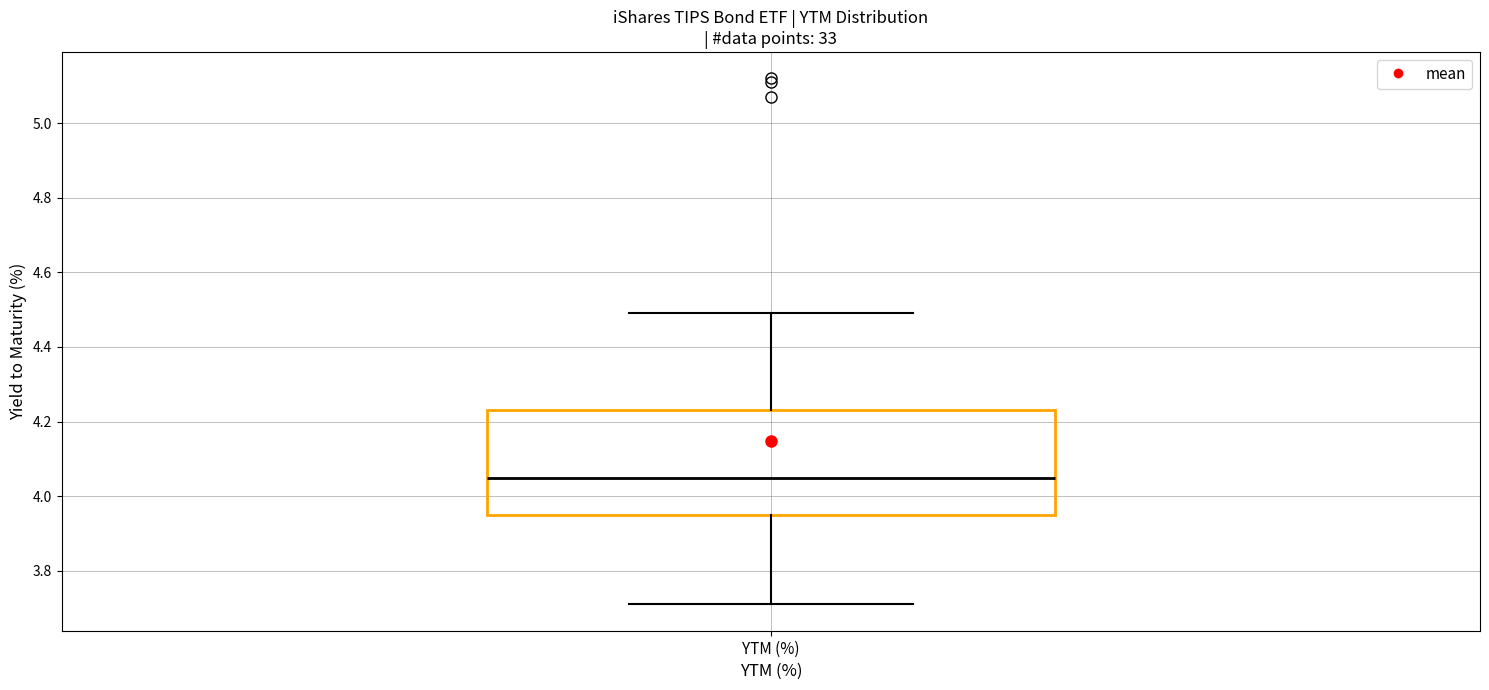

Read this box plot against the y-axis: the position of the median line, the range covered by the box, and the ends of both whiskers. The values are not printed on the chart, so give them approximately, as read against the axis.

median 4.06, box 3.96 to 4.24, whiskers 3.72 to 4.50